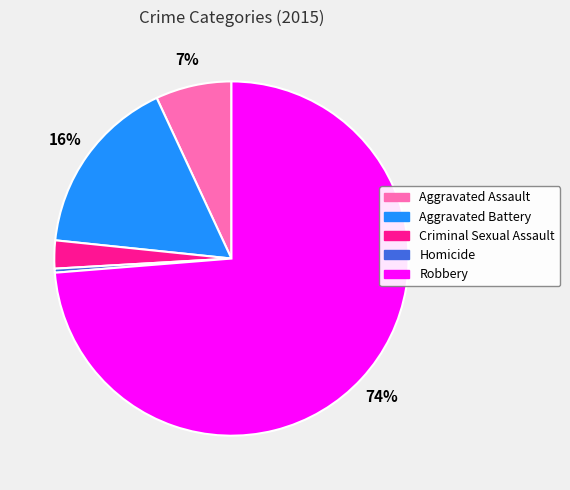

Is there any slice that represents more than half of the pie?

Yes